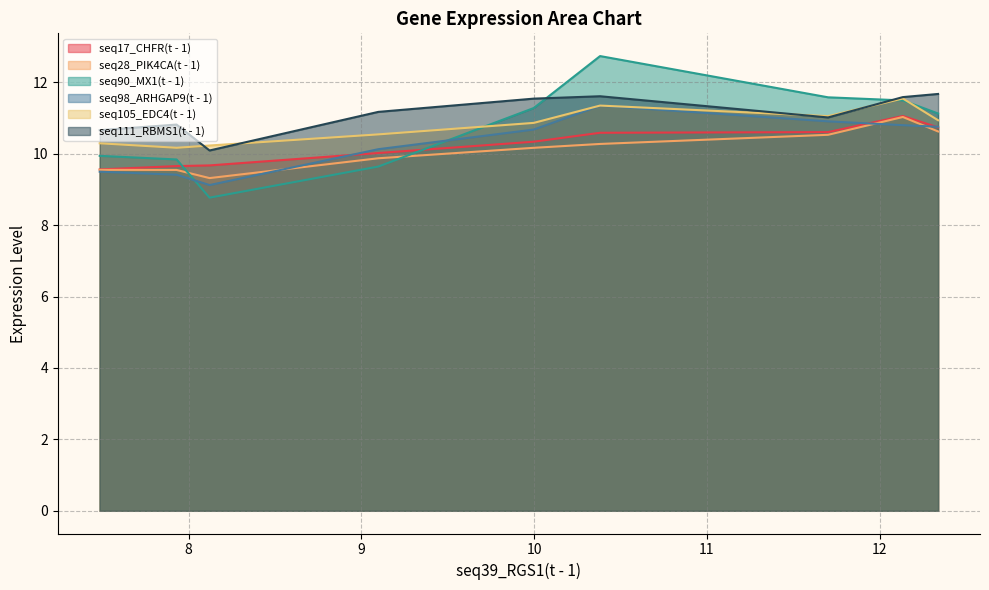

True or false: seq17_CHFR(t - 1) and seq111_RBMS1(t - 1) cross at least once.

False